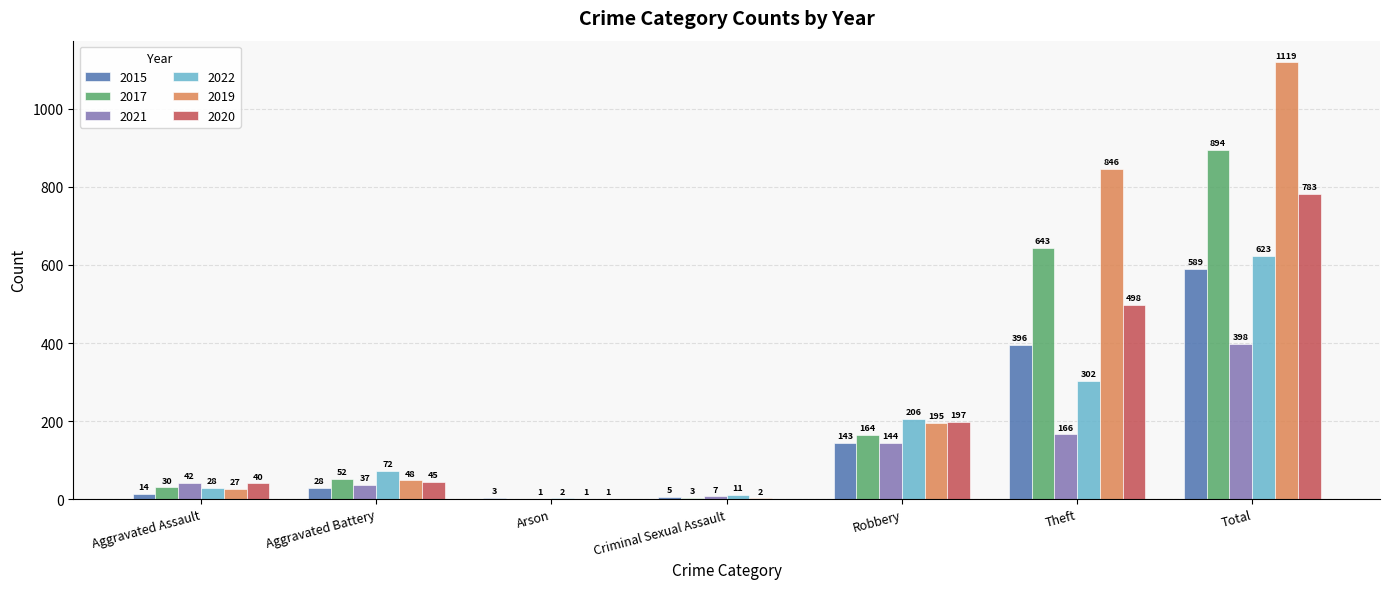

Does the chart contain stacked bars?

No